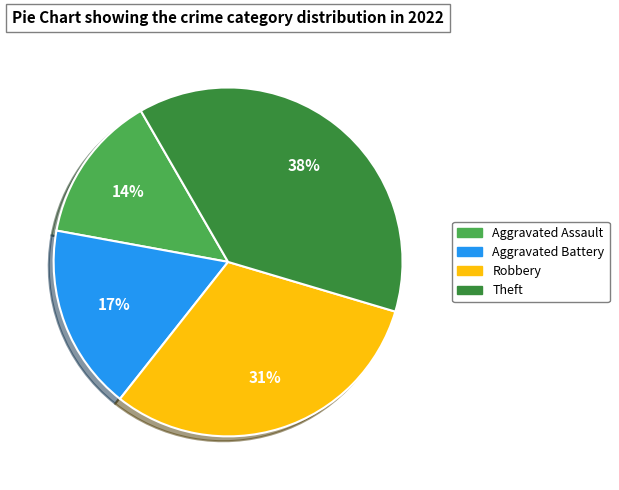

To the nearest percent, what is the difference between the Robbery and Theft slice percentages?

7%